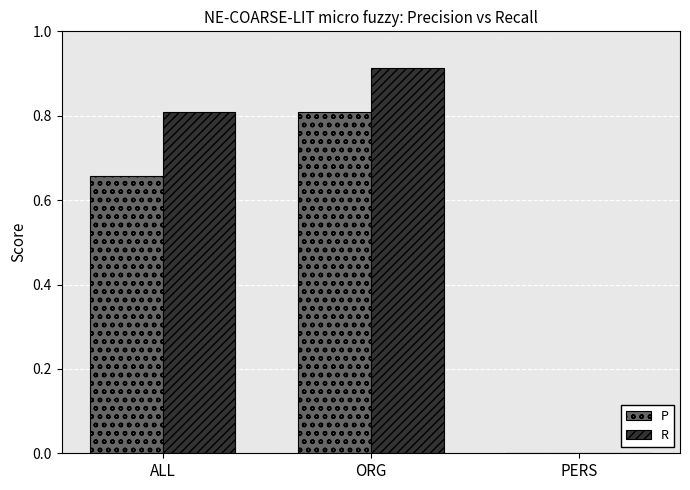

What is the sum of the P values at ALL and ORG?

1.5